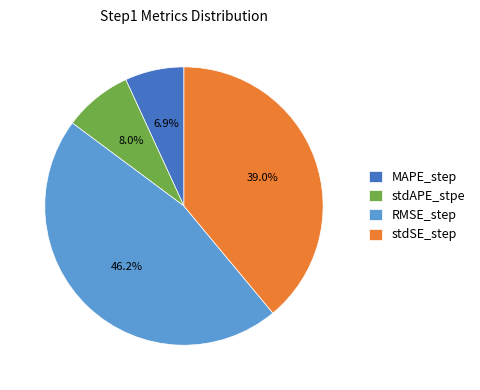

Is there a majority slice in this chart?

No